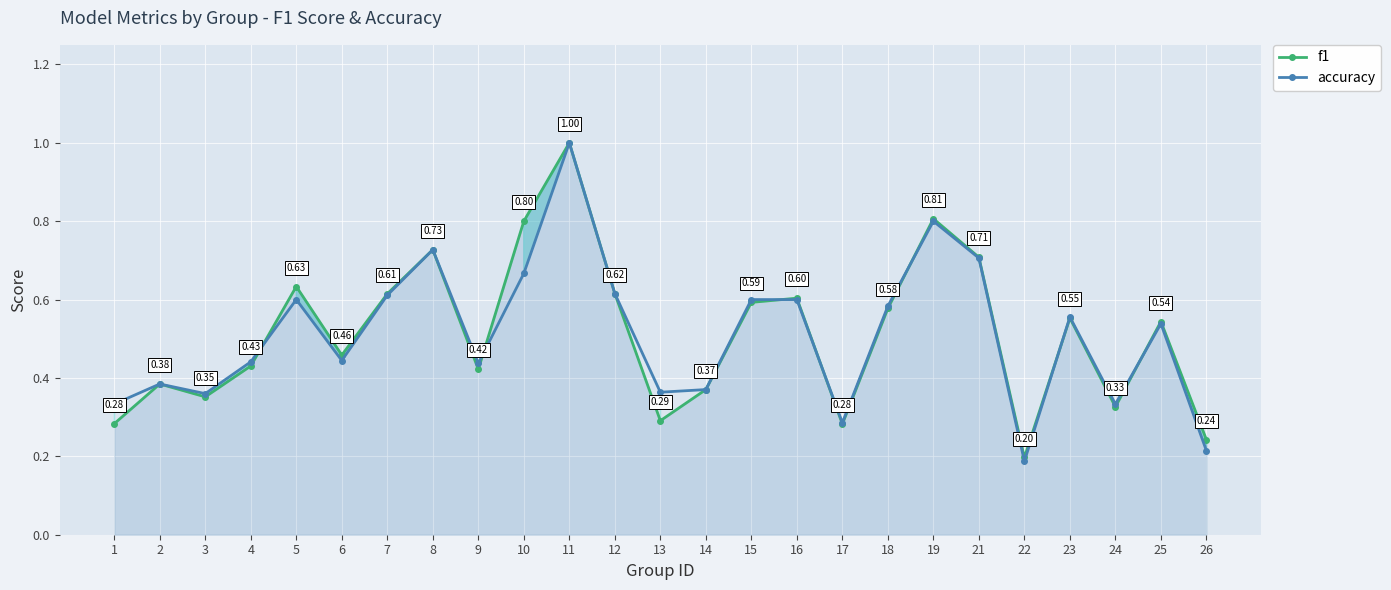

What is the average value of the f1 series?

0.5